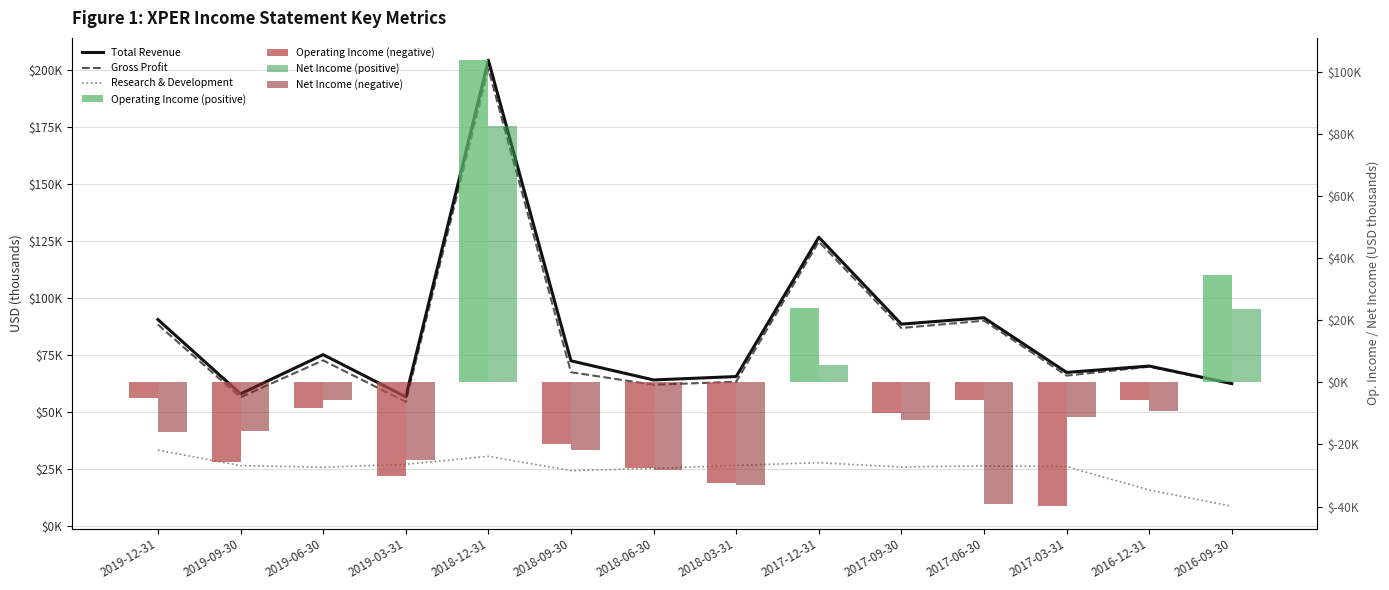

Which series has the largest range (max minus min)?

Total Revenue